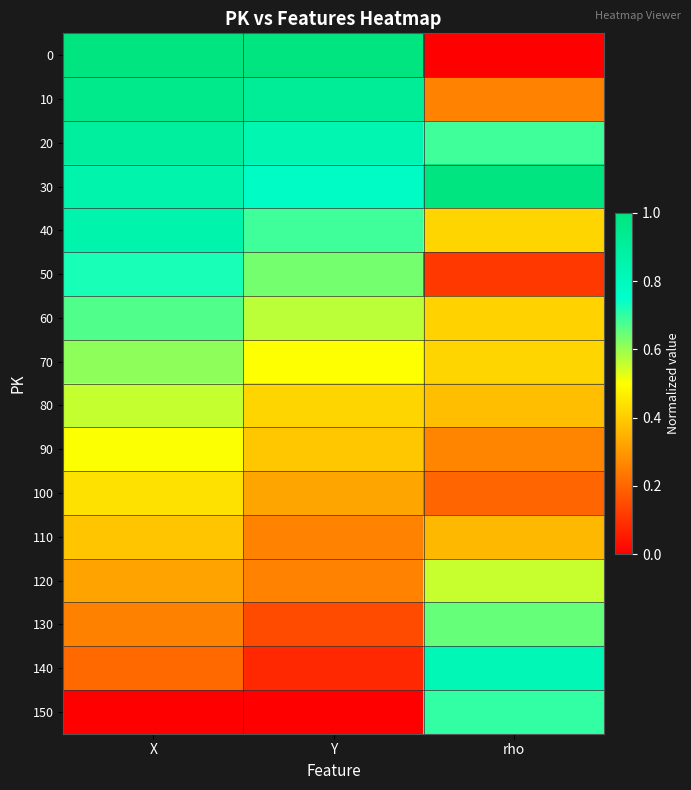

List the series in order of their peak value, lowest first.

110, 100, 90, 120, 80, 70, 130, 60, 150, 50, 140, 40, 20, 10, 0, 30